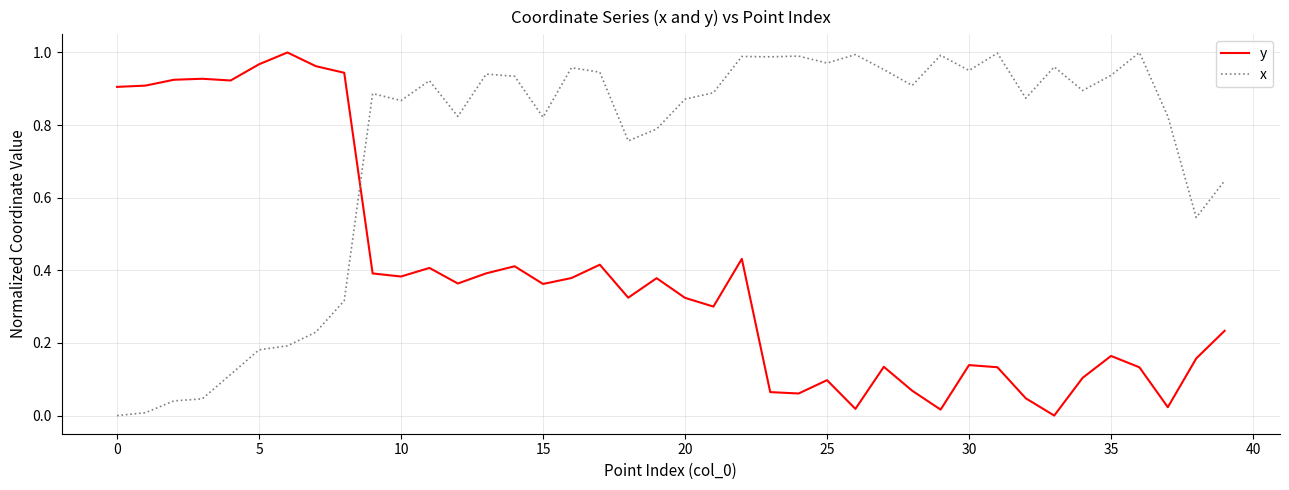

Which series ends up on top after the final intersection of x and y?

x